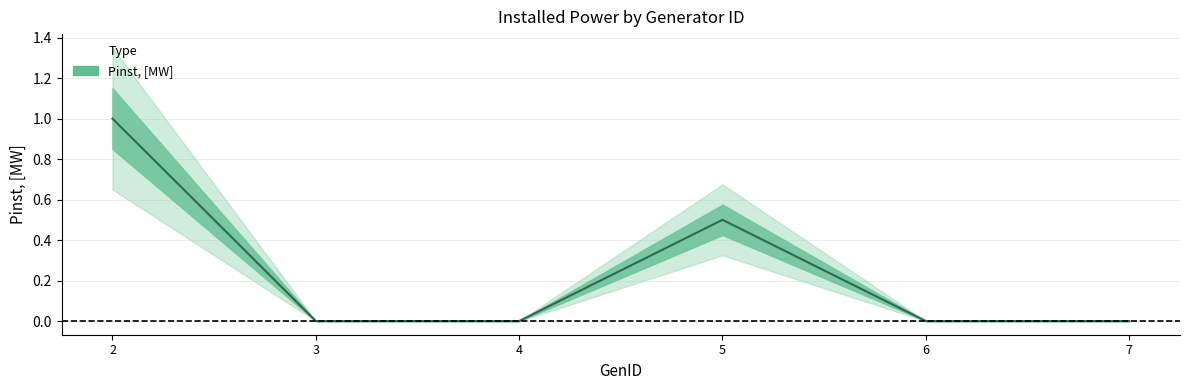

Is it true that the value at 3 is -0.6?

False